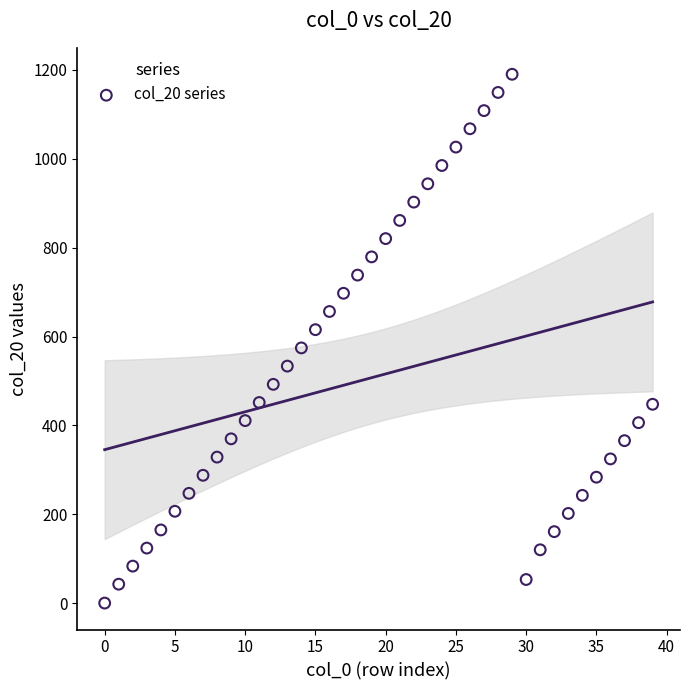

Count the number of points in this scatter plot.

40